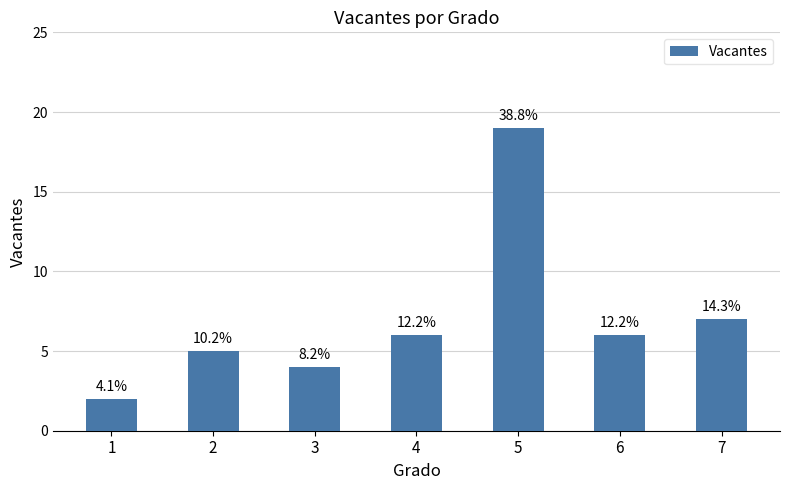

Does the chart contain any negative values?

No